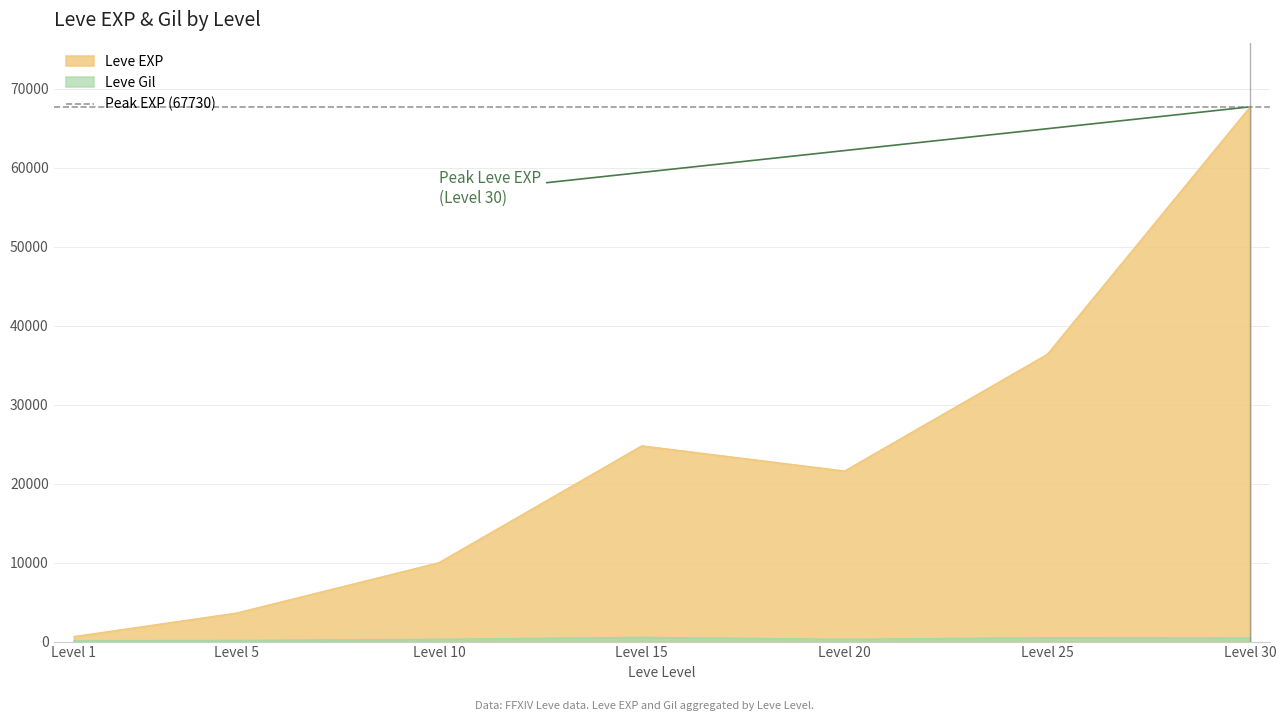

True or false: Leve Gil and Leve EXP intersect in this chart.

False